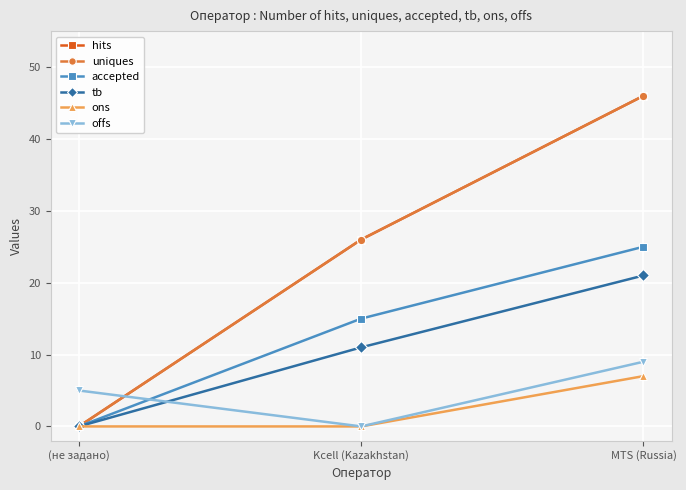

Does the chart have visible grid lines?

Yes